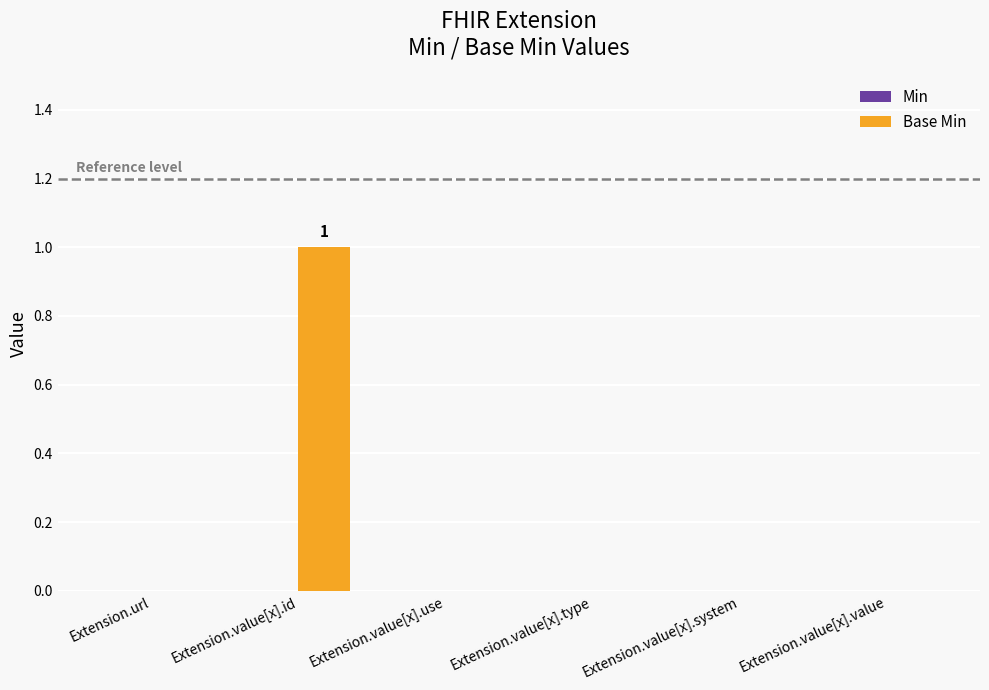

True or false: the data shows 0 at Extension.value[x].value.

True